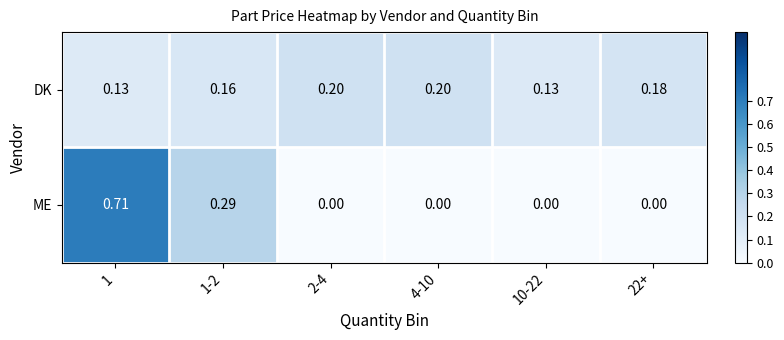

At how many categories does at least one series exceed 0?

6